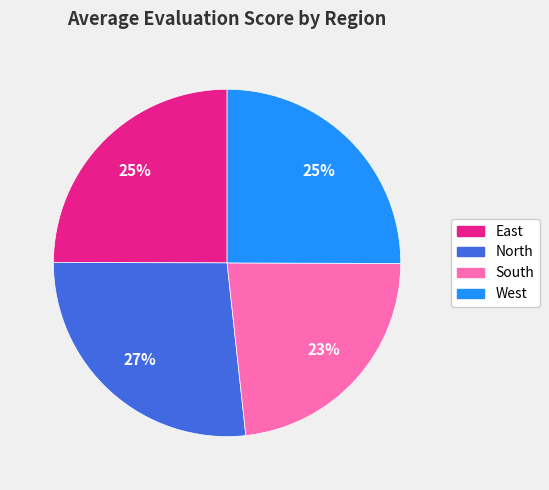

To the nearest percent, what is the combined percentage of North and West?

52%